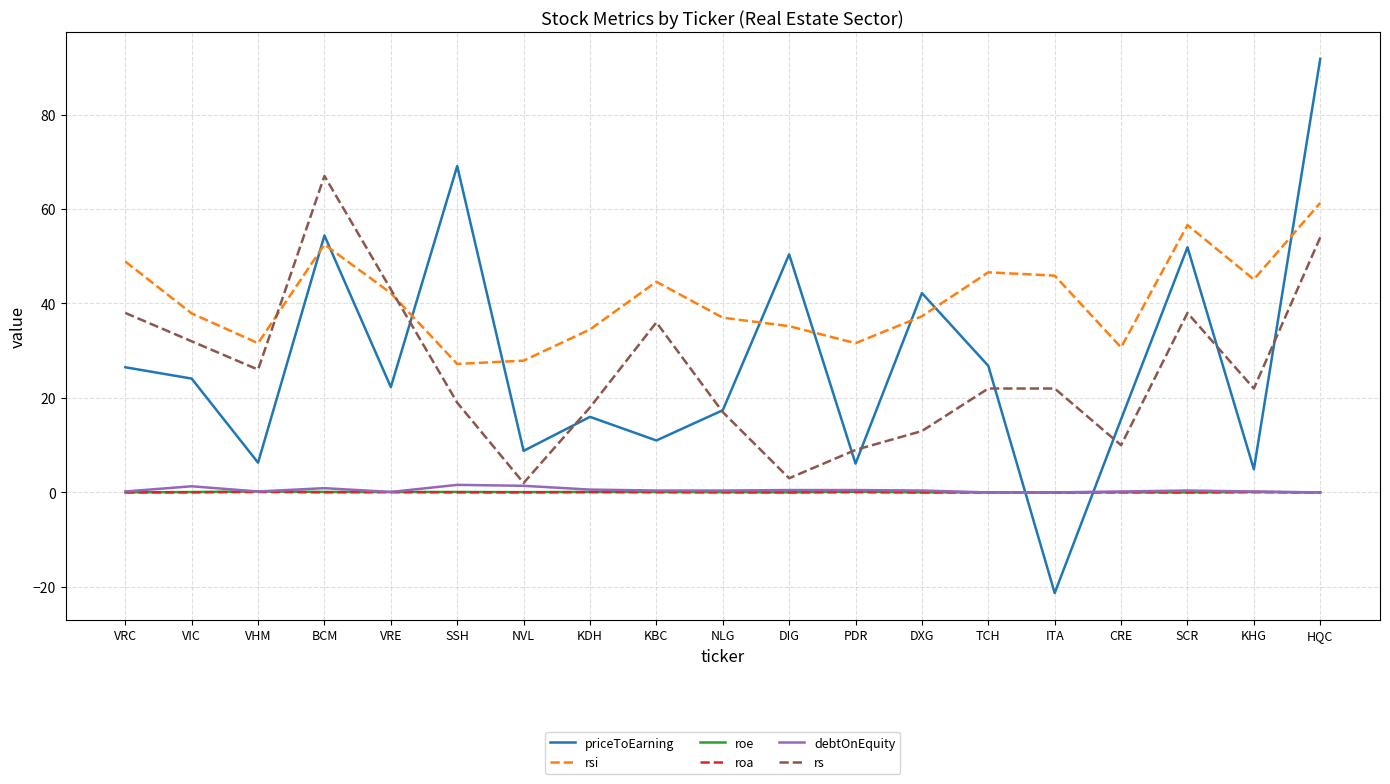

Is it true that rsi equals 37.9 at VIC?

True